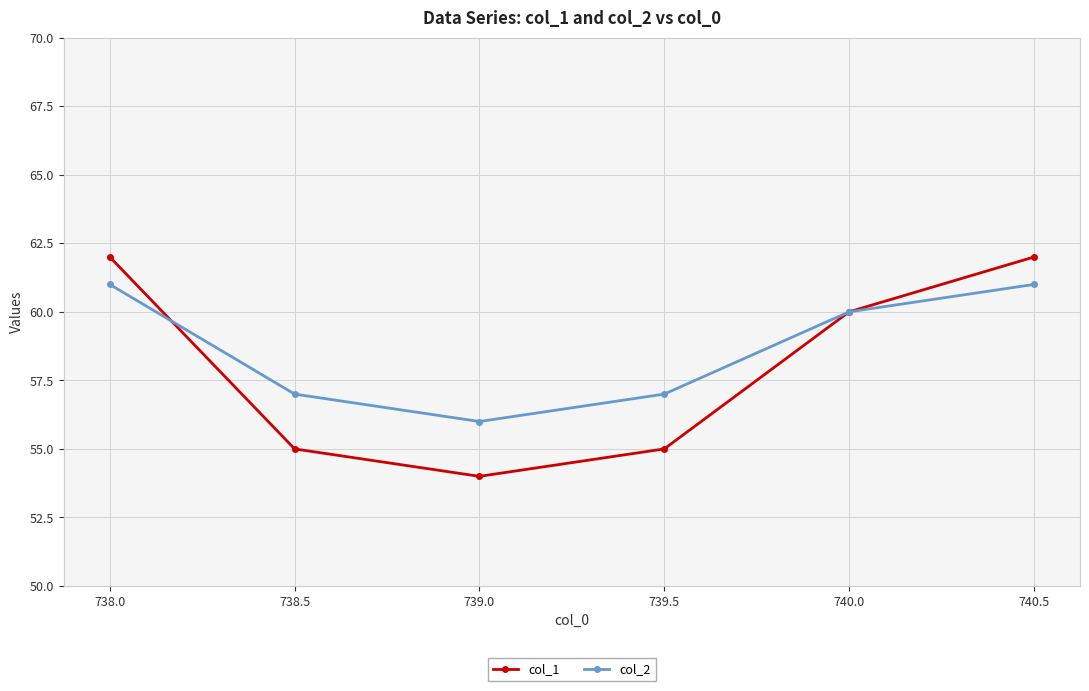

The value of col_2 at 740.0 is 60. True or false?

True